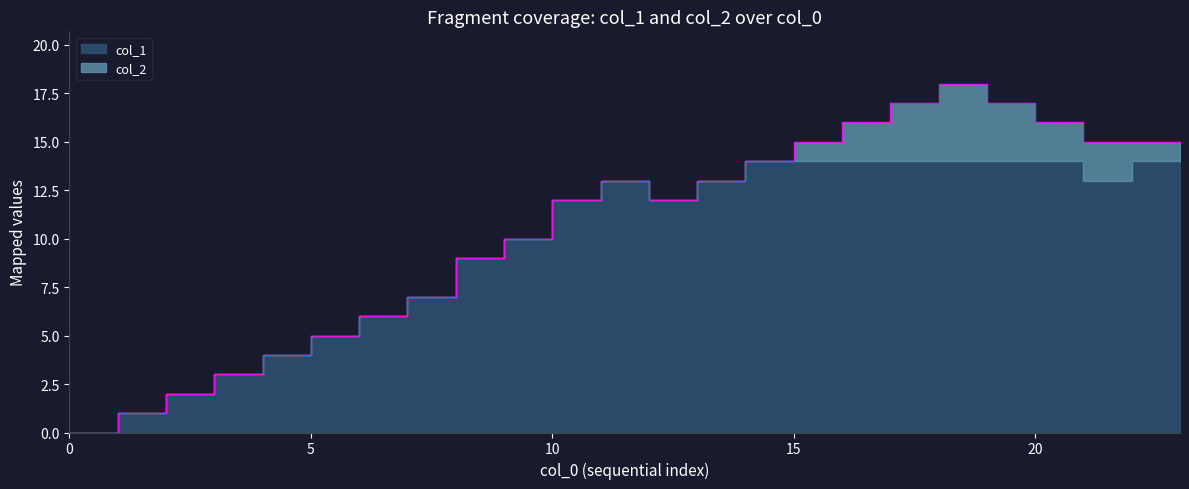

Read the value at 18, to the nearest 5.

20